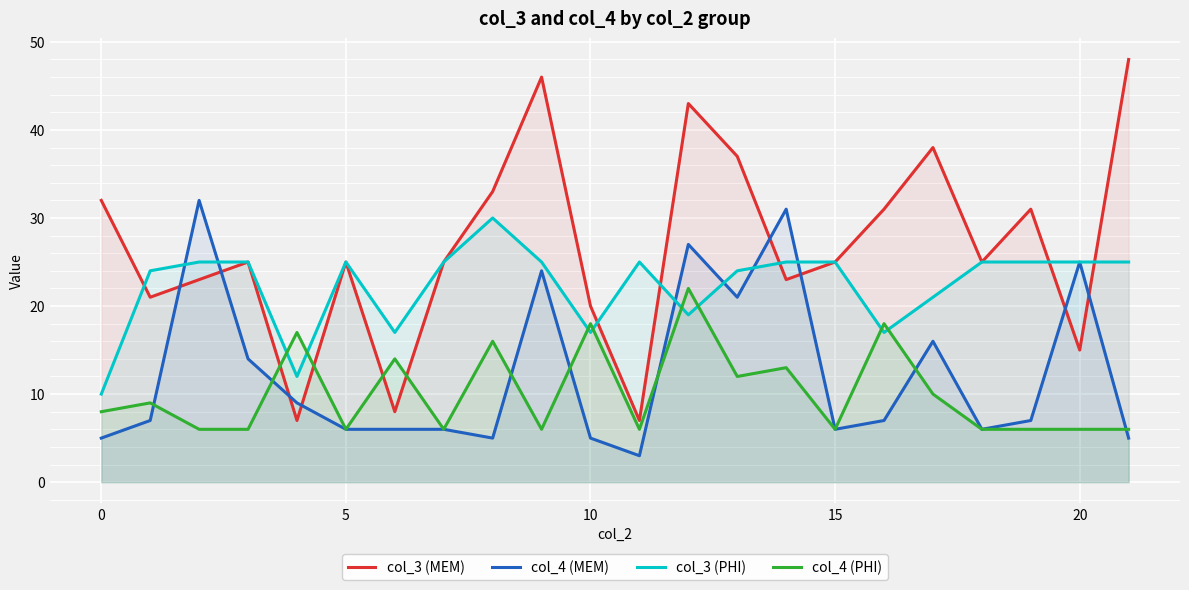

The col_3 (MEM) series shows 30 at 10. True or false?

False